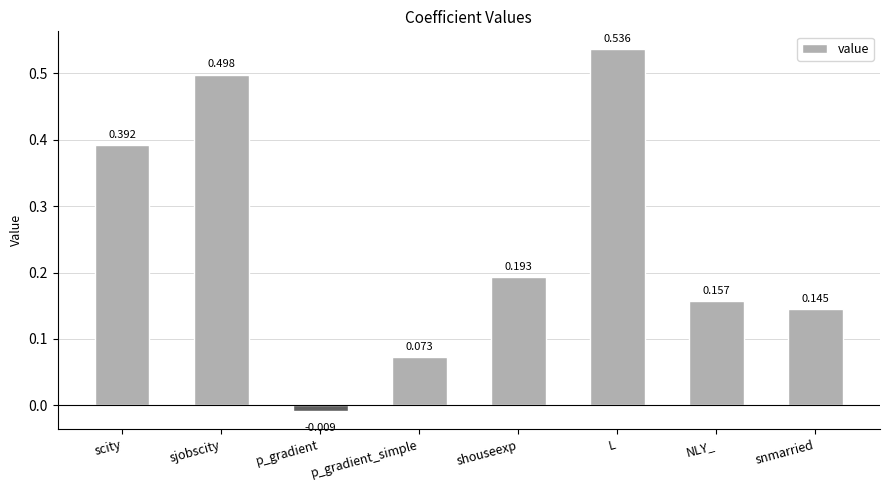

Are the bars grouped side by side (vs. stacked)?

No